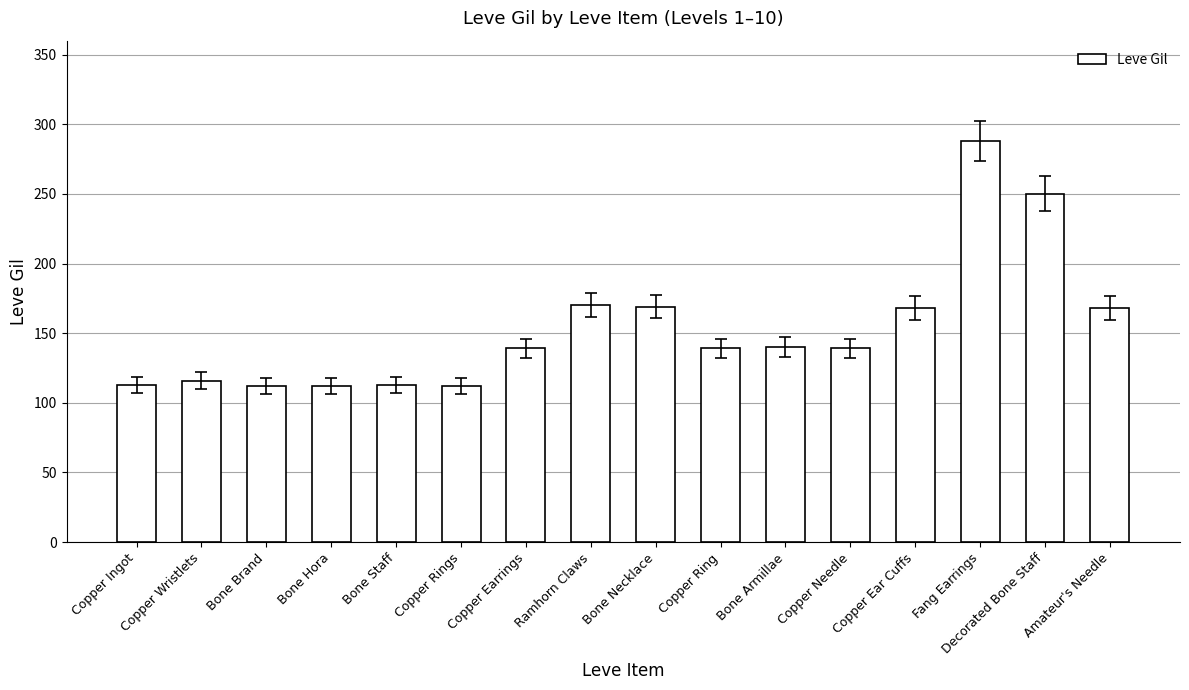

Between Copper Wristlets and Amateur's Needle, which is larger?

Amateur's Needle